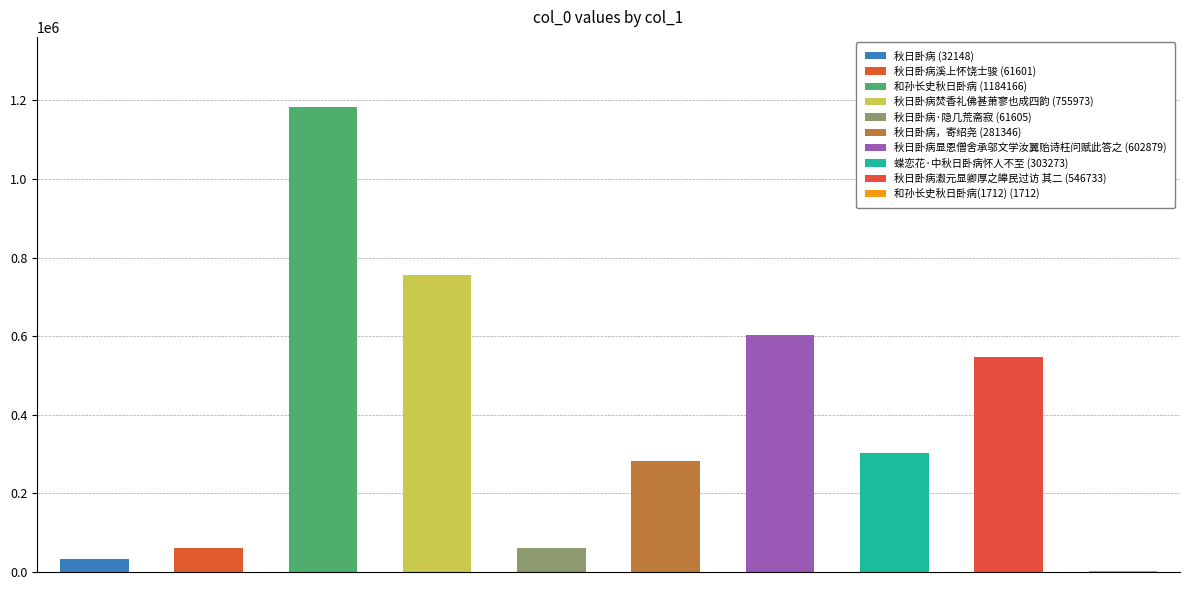

Which category has the lowest value across all series?

和孙长史秋日卧病(1712)